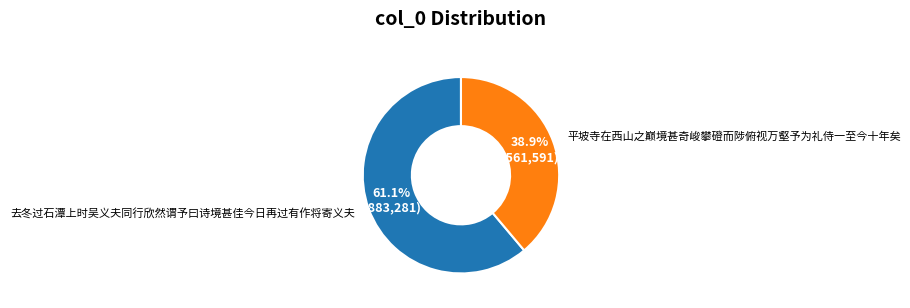

To the nearest percent, what percentage of the pie is 平坡寺在西山之巅境甚奇峻攀磴而陟俯视万壑予为礼侍一至今十年矣?

39%